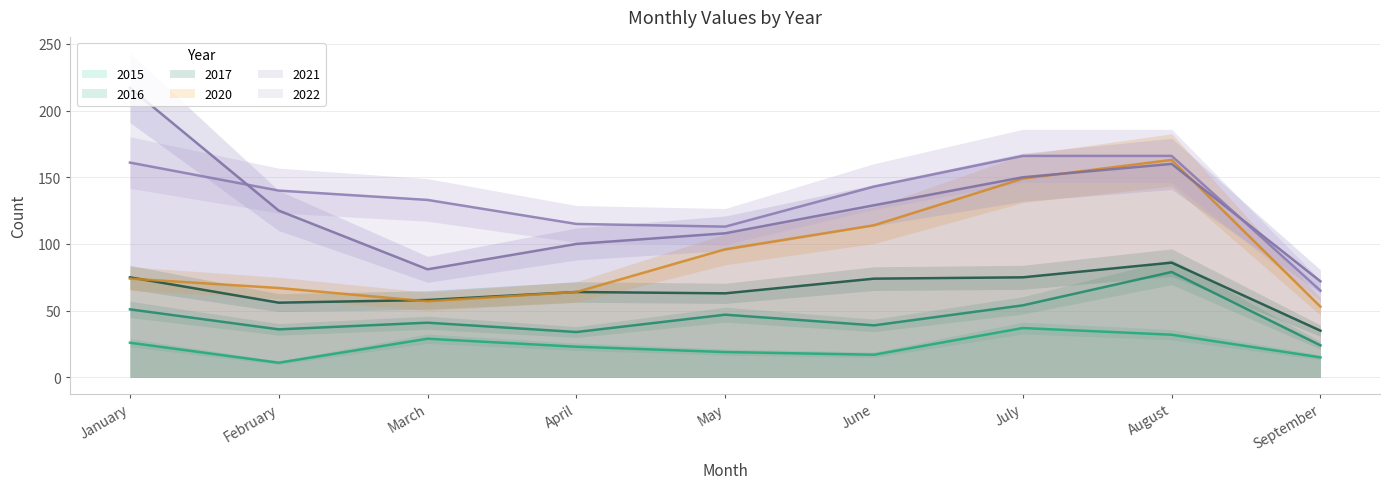

How many data points does each series have?

9